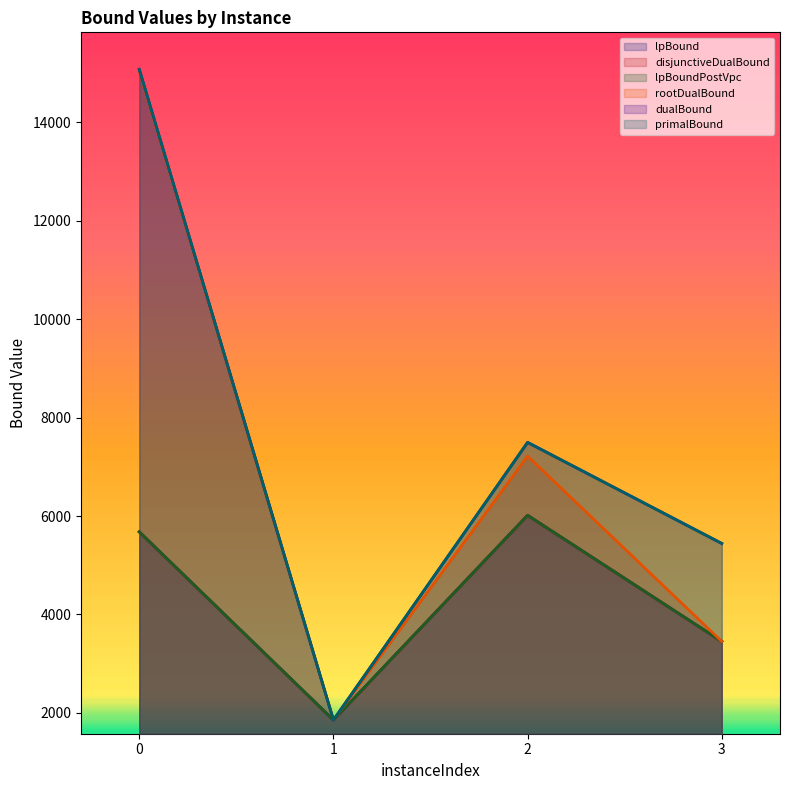

What is the total value across all series at 2?

40254.5